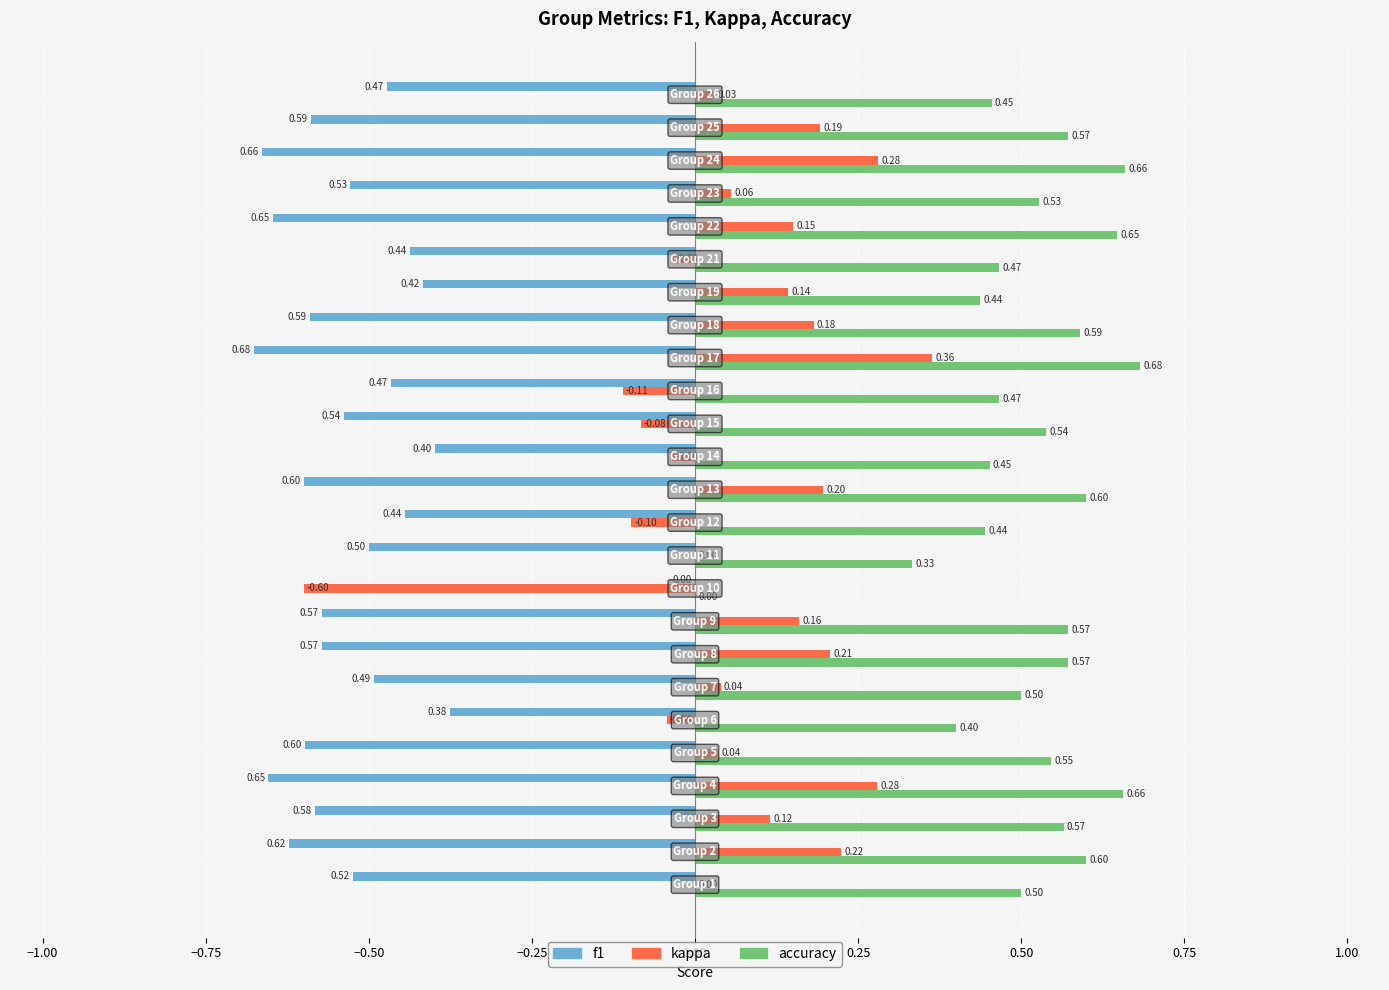

Which series has the largest total across all categories?

accuracy